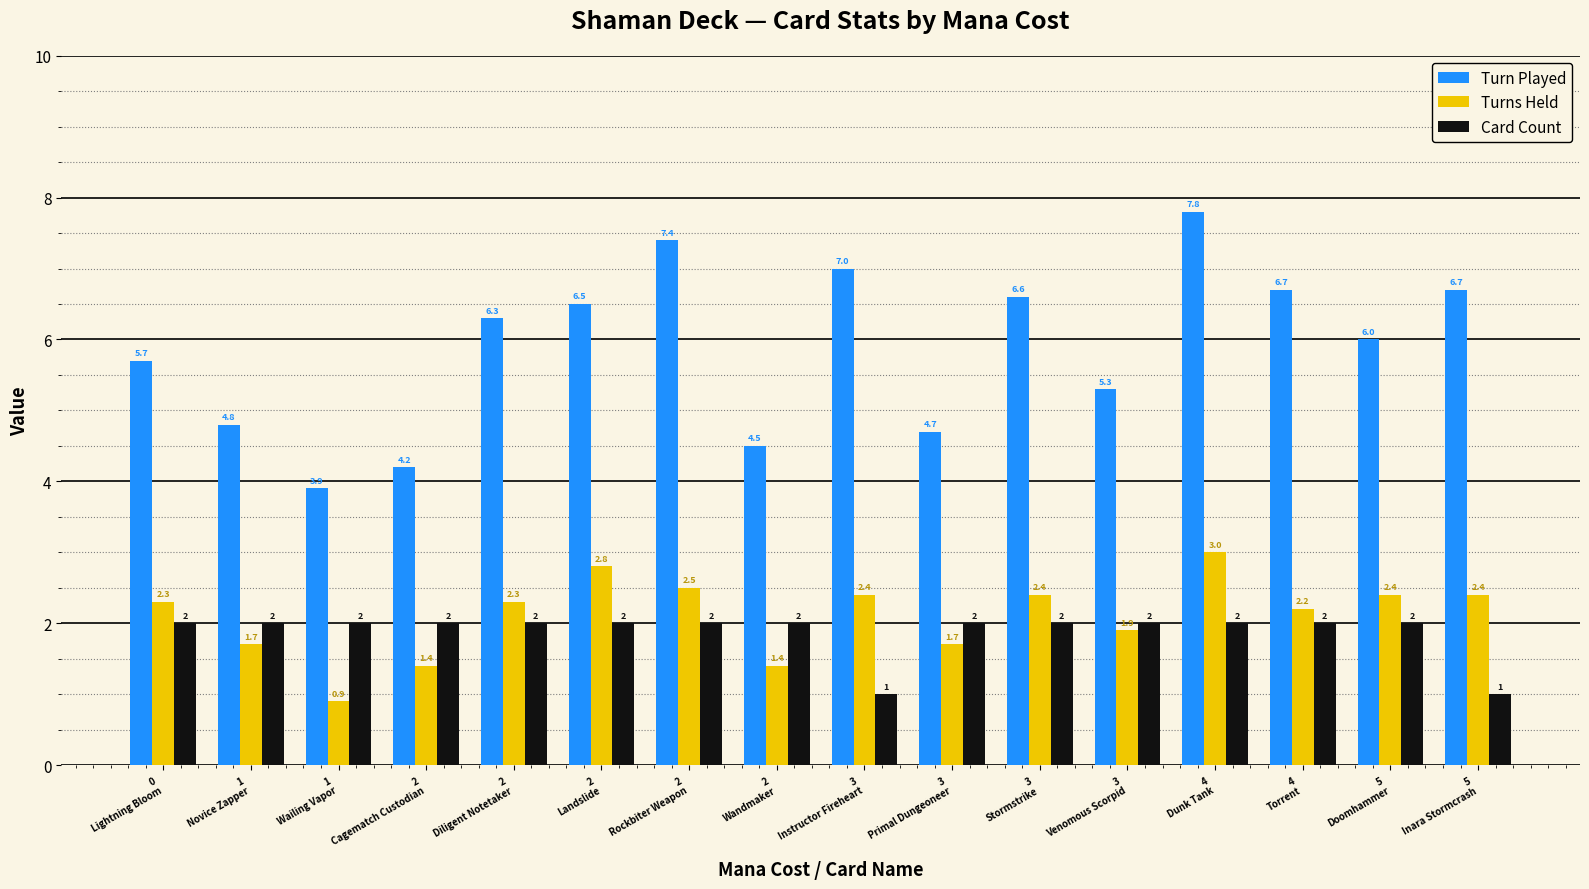

Reading left to right, list all the values displayed in this chart.

Turn Played: 0
Lightning Bloom=5.7	1
Novice Zapper=4.8	1
Wailing Vapor=3.9	2
Cagematch Custodian=4.2	2
Diligent Notetaker=6.3	2
Landslide=6.5	2
Rockbiter Weapon=7.4	2
Wandmaker=4.5	3
Instructor Fireheart=7.0	3
Primal Dungeoneer=4.7	3
Stormstrike=6.6	3
Venomous Scorpid=5.3	4
Dunk Tank=7.8	4
Torrent=6.7	5
Doomhammer=6.0	5
Inara Stormcrash=6.7
Turns Held: 0
Lightning Bloom=2.3	1
Novice Zapper=1.7	1
Wailing Vapor=0.9	2
Cagematch Custodian=1.4	2
Diligent Notetaker=2.3	2
Landslide=2.8	2
Rockbiter Weapon=2.5	2
Wandmaker=1.4	3
Instructor Fireheart=2.4	3
Primal Dungeoneer=1.7	3
Stormstrike=2.4	3
Venomous Scorpid=1.9	4
Dunk Tank=3.0	4
Torrent=2.2	5
Doomhammer=2.4	5
Inara Stormcrash=2.4
Card Count: 0
Lightning Bloom=2.0	1
Novice Zapper=2.0	1
Wailing Vapor=2.0	2
Cagematch Custodian=2.0	2
Diligent Notetaker=2.0	2
Landslide=2.0	2
Rockbiter Weapon=2.0	2
Wandmaker=2.0	3
Instructor Fireheart=1.0	3
Primal Dungeoneer=2.0	3
Stormstrike=2.0	3
Venomous Scorpid=2.0	4
Dunk Tank=2.0	4
Torrent=2.0	5
Doomhammer=2.0	5
Inara Stormcrash=1.0